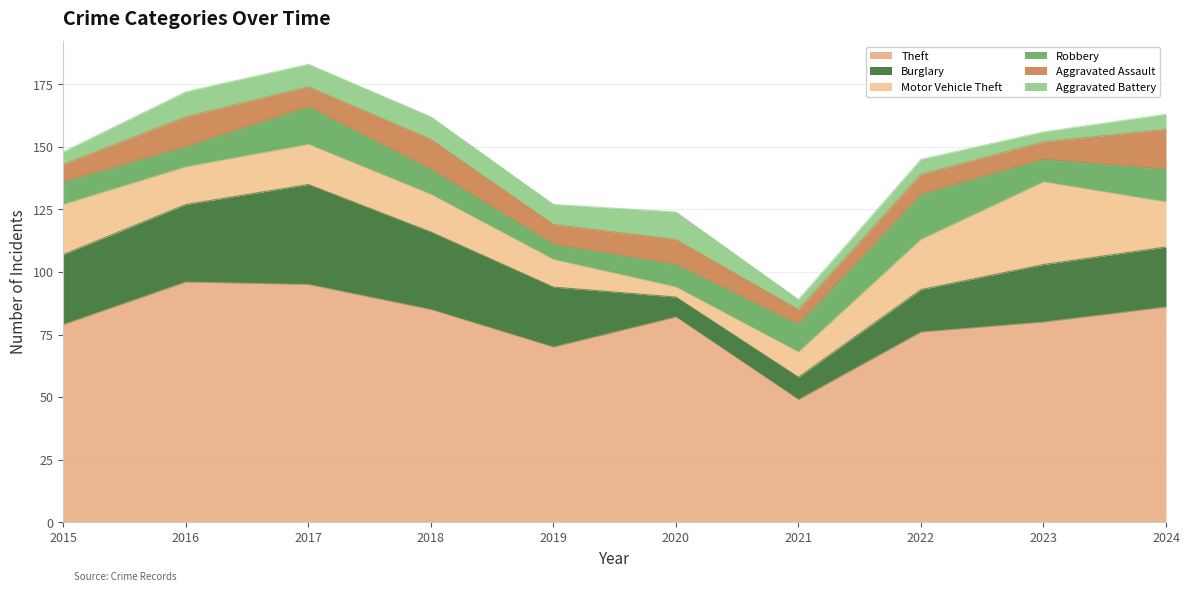

How many times do Aggravated Assault and Robbery cross each other?

5